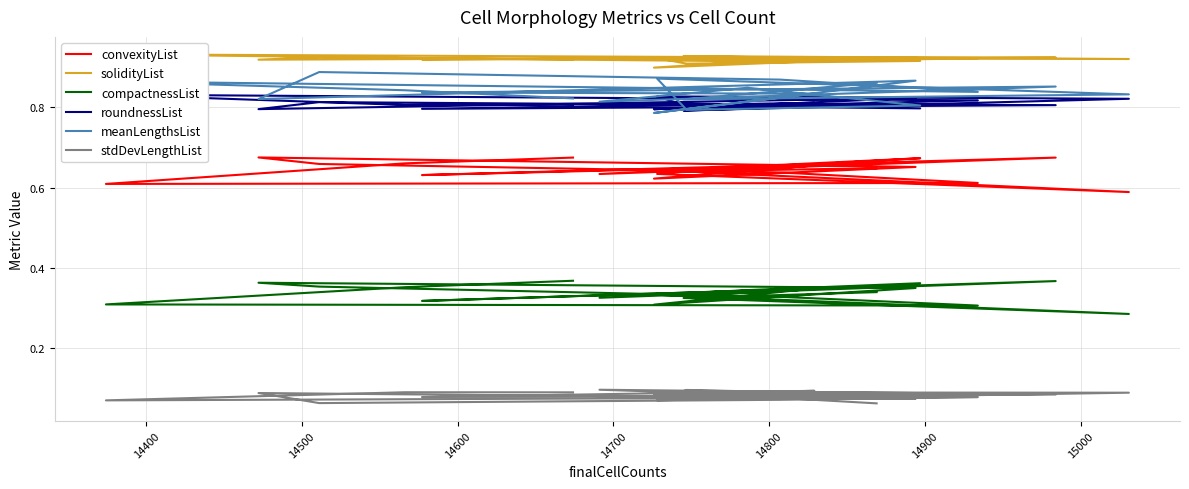

Does the chart display data point markers on the line(s)?

No